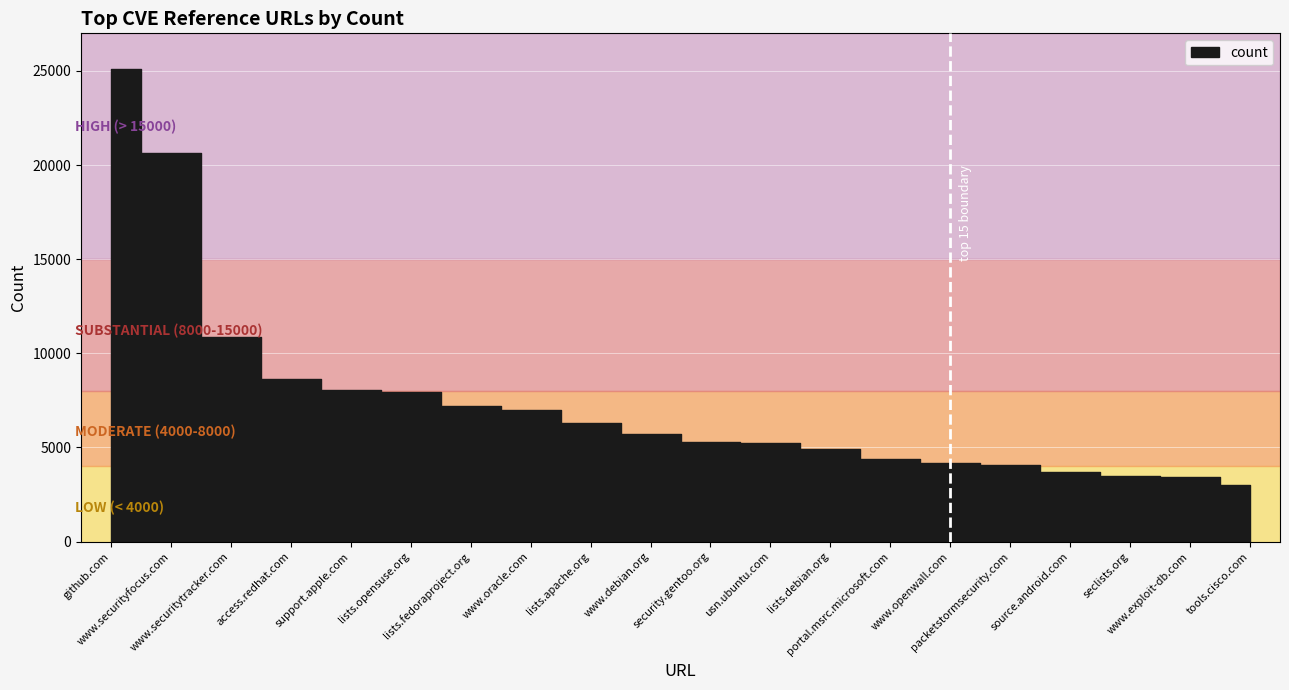

How many categories are shown in the chart?

20